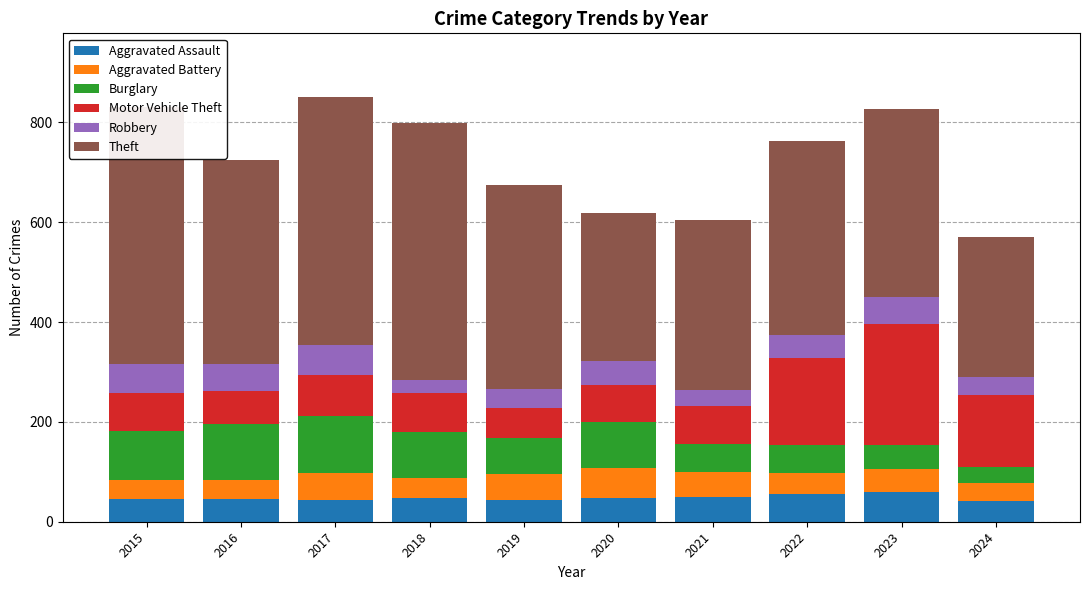

List the series in order of their peak value, lowest first.

Aggravated Assault, Aggravated Battery, Robbery, Burglary, Motor Vehicle Theft, Theft